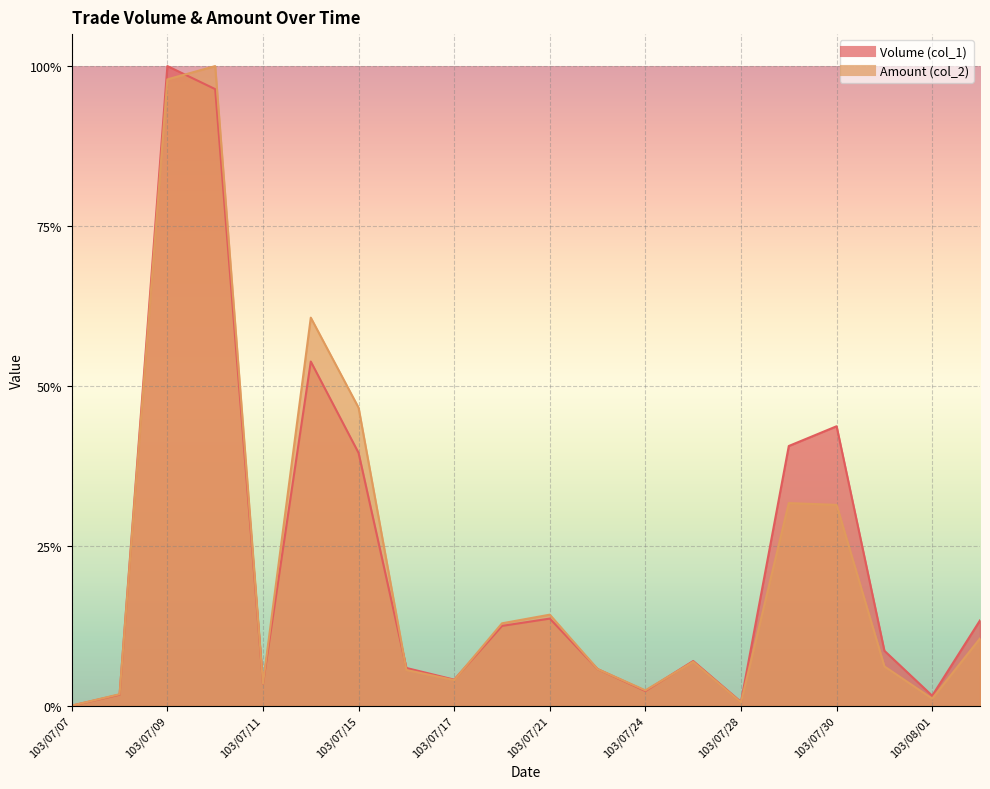

At which category does the chart reach its peak across all series?

103/07/09